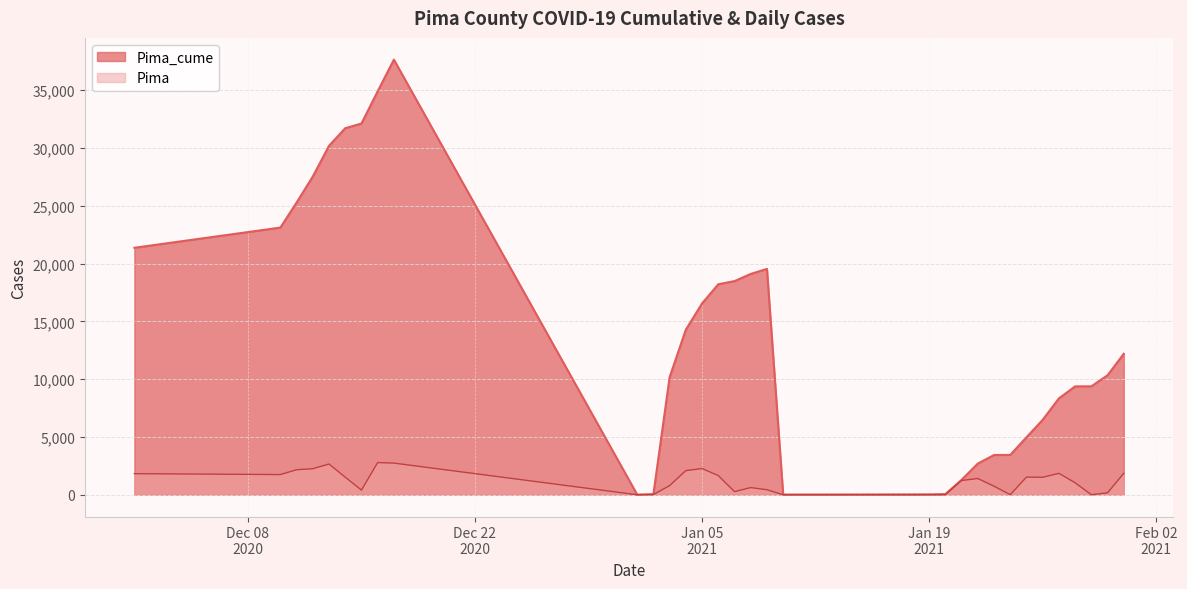

Which series has the largest total across all categories?

Pima_cume